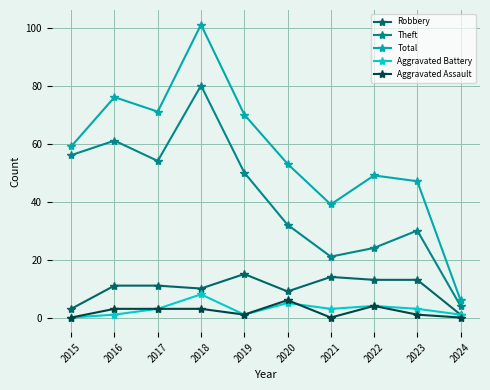

Is it true that Aggravated Assault equals 0 at 2015?

True